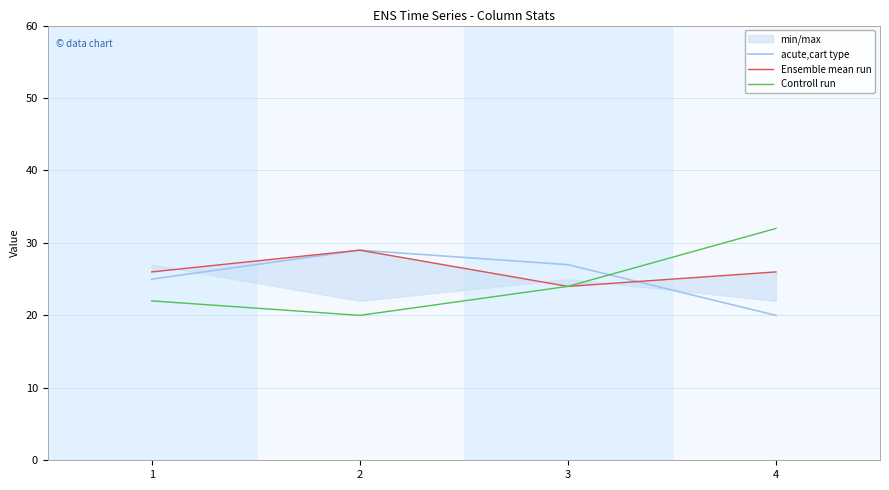

Where is Ensemble mean run nearest to the value 26?

1